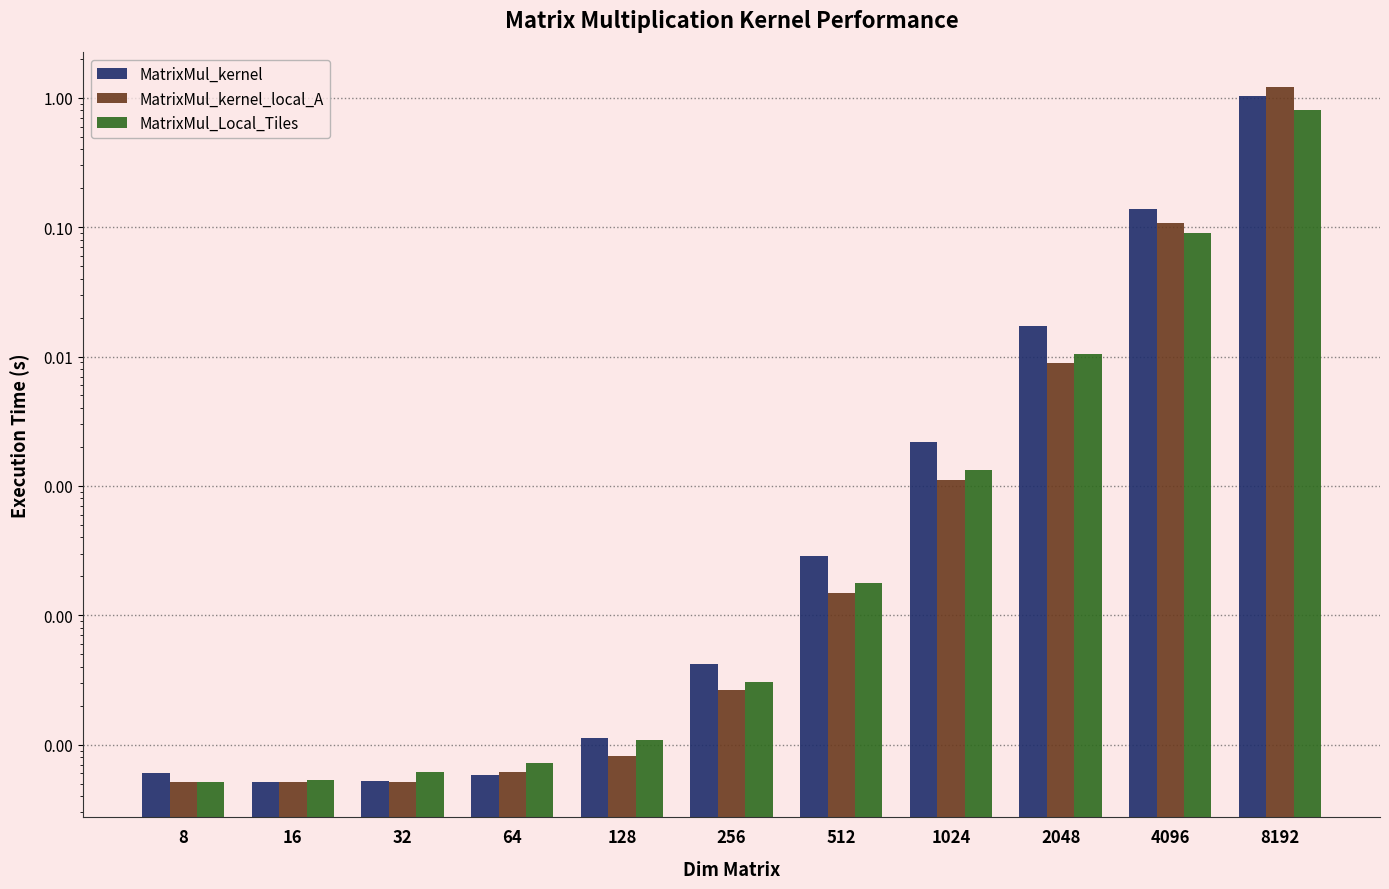

Which series has the widest spread of values?

MatrixMul_kernel_local_A